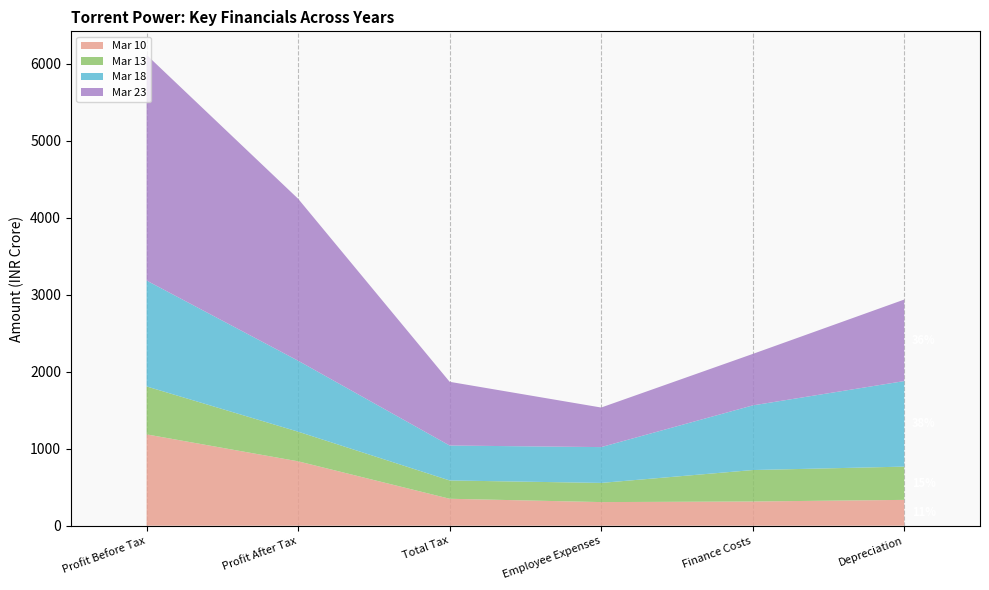

Reading left to right, what are all the values shown in this chart?

Mar 10: 1186.2	836.3	349.9	306.7	314.4	335.4
Mar 13: 622.7	385.0	237.8	249.0	408.5	432.0
Mar 18: 1375.5	921.7	453.8	465.3	839.7	1111.1
Mar 23: 2931.3	2103.7	827.6	513.9	668.3	1058.9